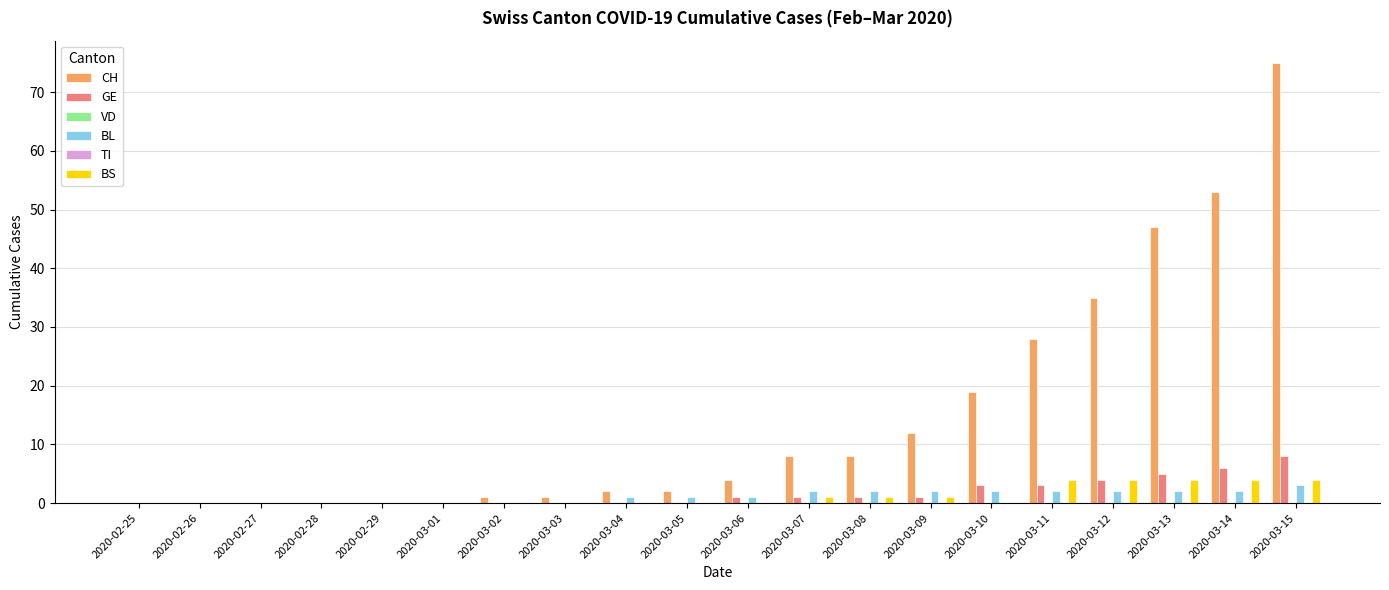

Reading left to right, extract all data points from this chart.

CH: 0	0	0	0	0	0	1	1	2	2	4	8	8	12	19	28	35	47	53	75
GE: 0	0	0	0	0	0	0	0	0	0	1	1	1	1	3	3	4	5	6	8
VD: 0	0	0	0	0	0	0	0	0	0	0	0	0	0	0	0	0	0	0	0
BL: 0	0	0	0	0	0	0	0	1	1	1	2	2	2	2	2	2	2	2	3
TI: 0	0	0	0	0	0	0	0	0	0	0	0	0	0	0	0	0	0	0	0
BS: 0	0	0	0	0	0	0	0	0	0	0	1	1	1	0	4	4	4	4	4